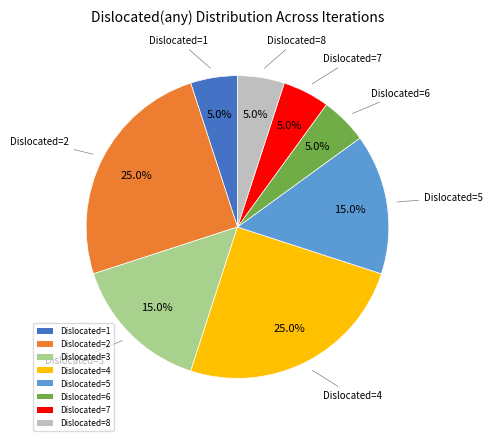

To the nearest percent, what is the average slice percentage?

12%